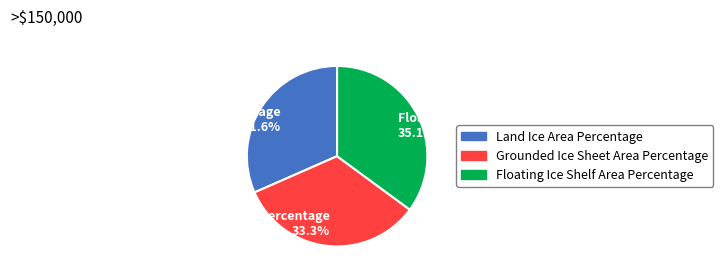

To the nearest percent, what is the average slice percentage?

33%